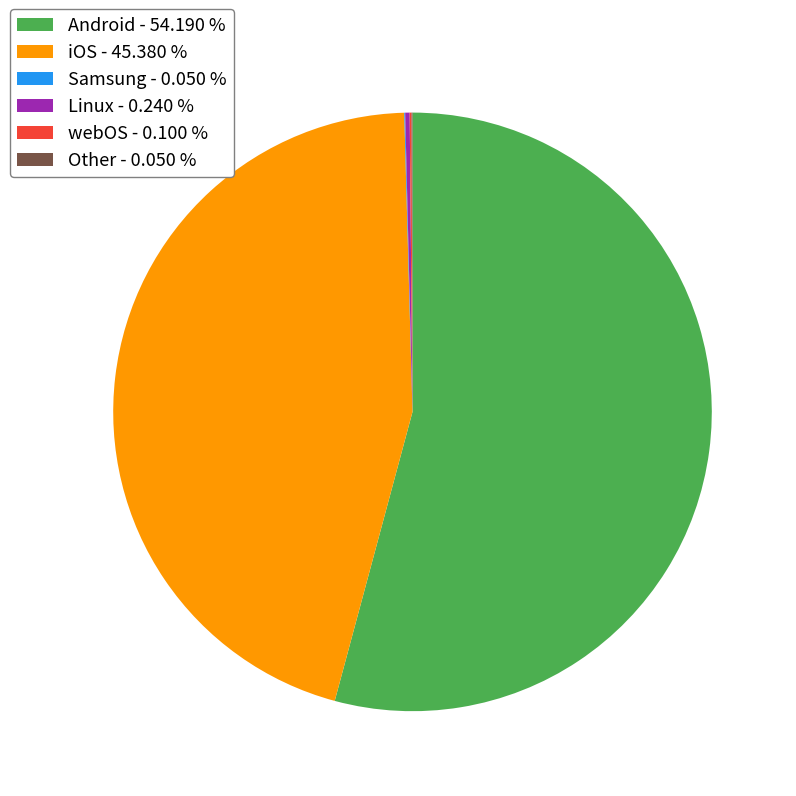

Is there a majority slice in this chart?

Yes